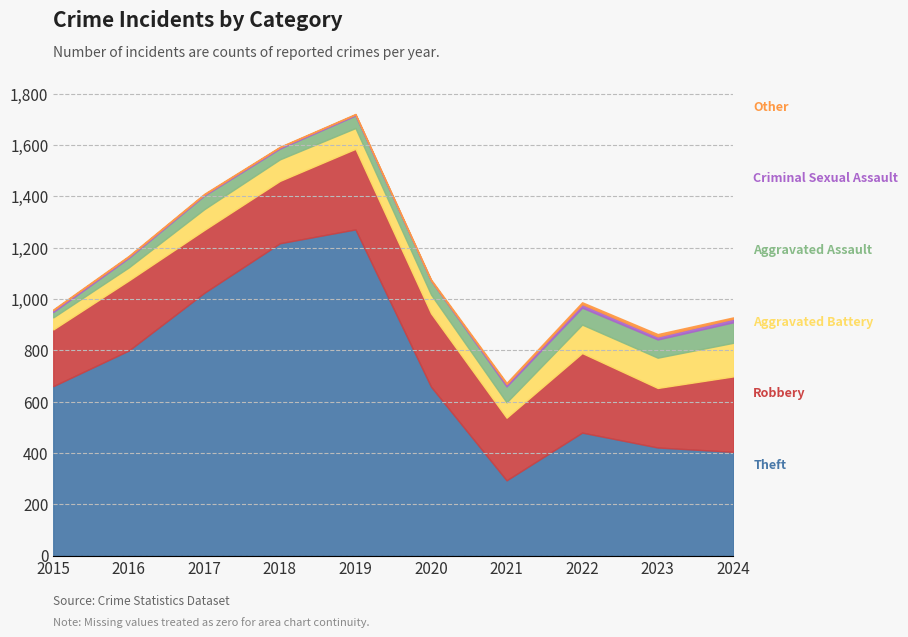

True or false: Robbery and Criminal Sexual Assault cross at least once.

False